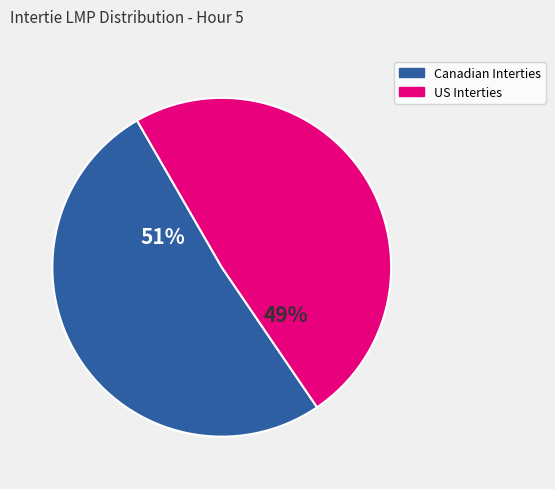

To the nearest percent, what is the average slice percentage?

50%